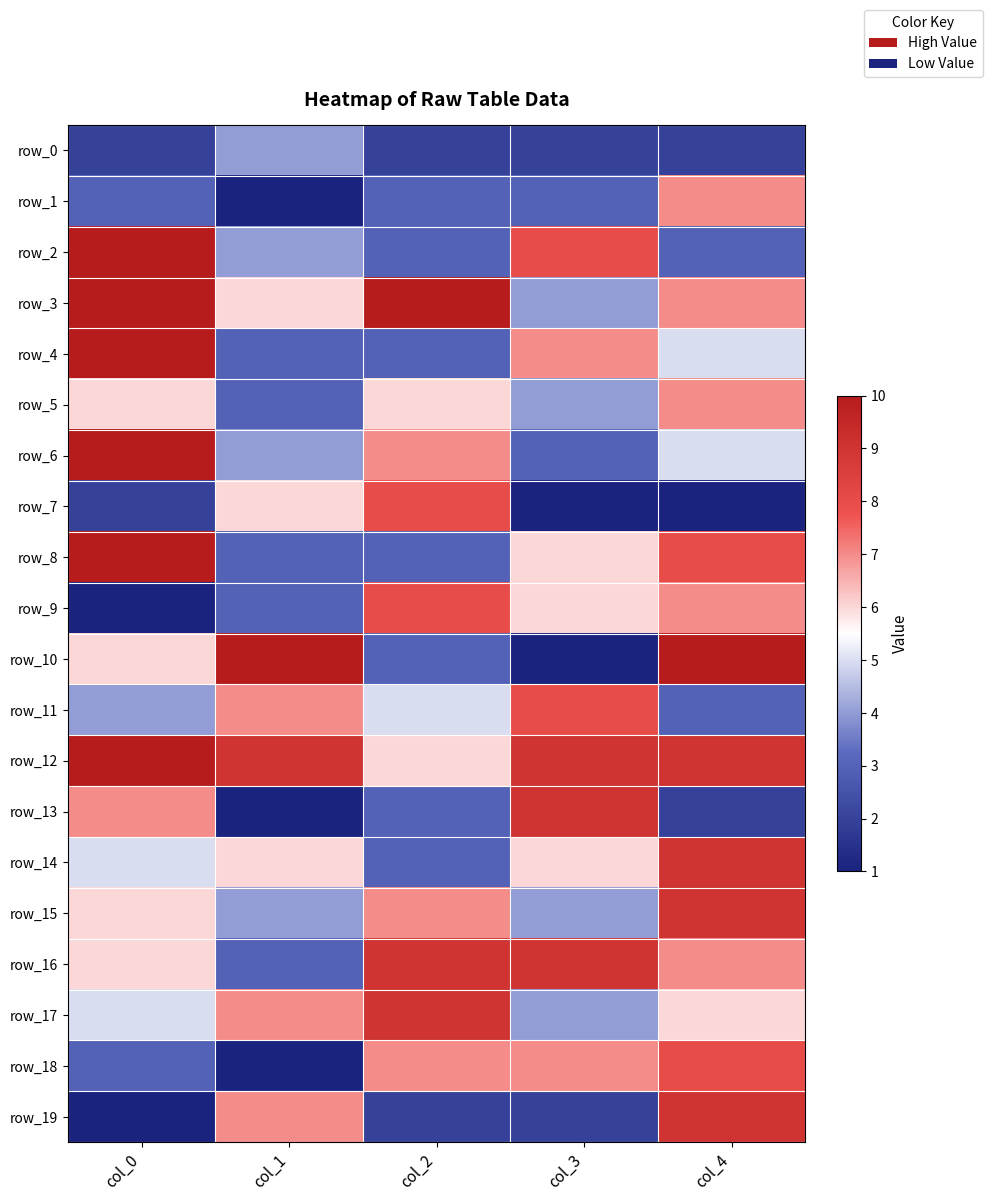

What is the average value of the row_17 series?

6